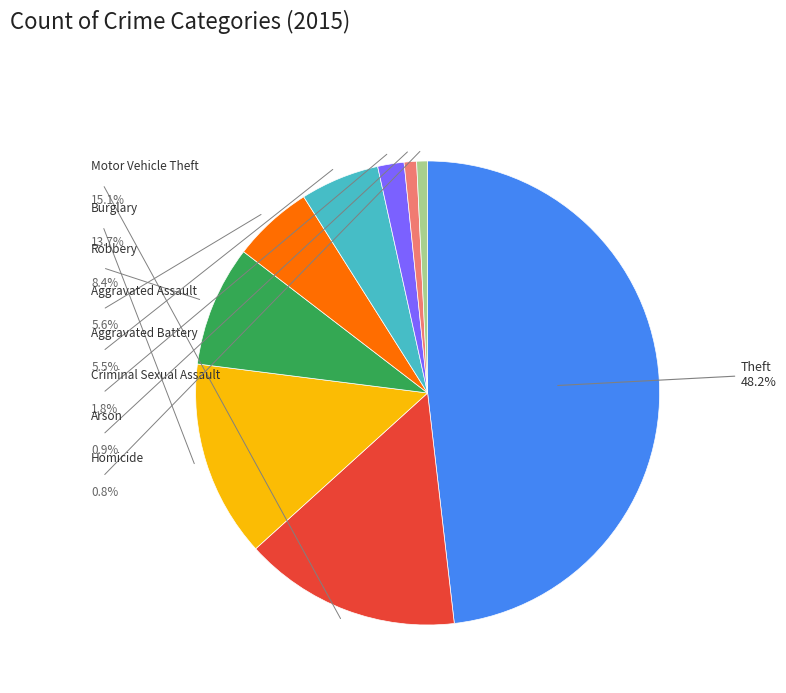

Does Motor Vehicle Theft represent more than half of the total?

No